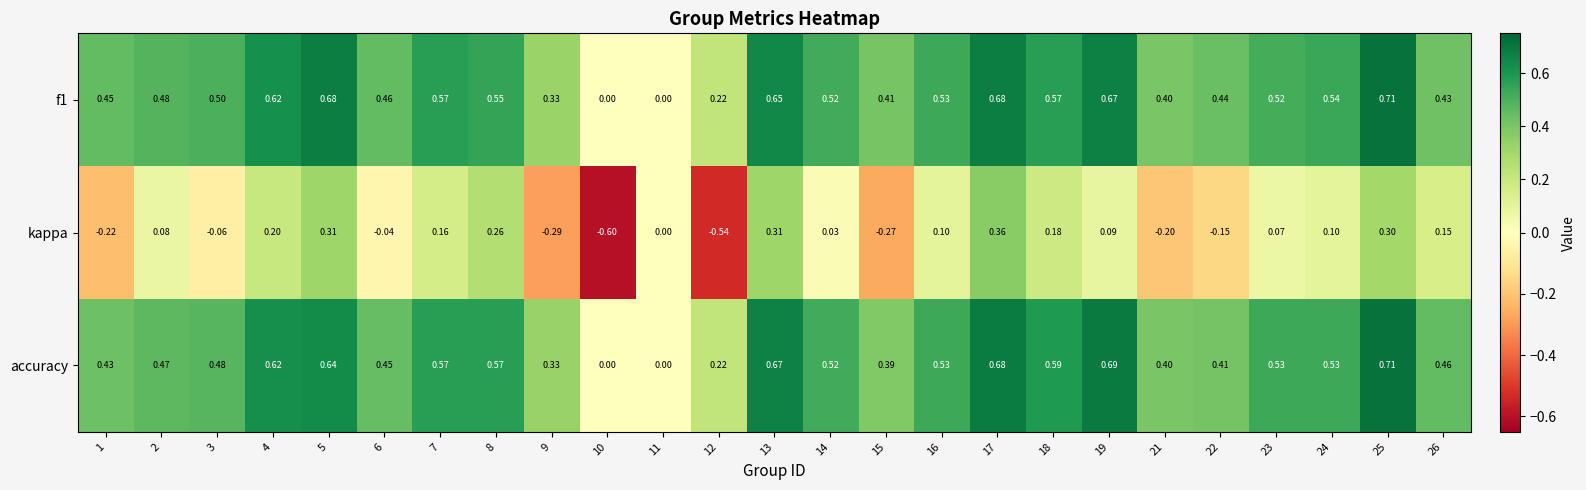

Between 2 and 22, which series saw the biggest shift?

kappa